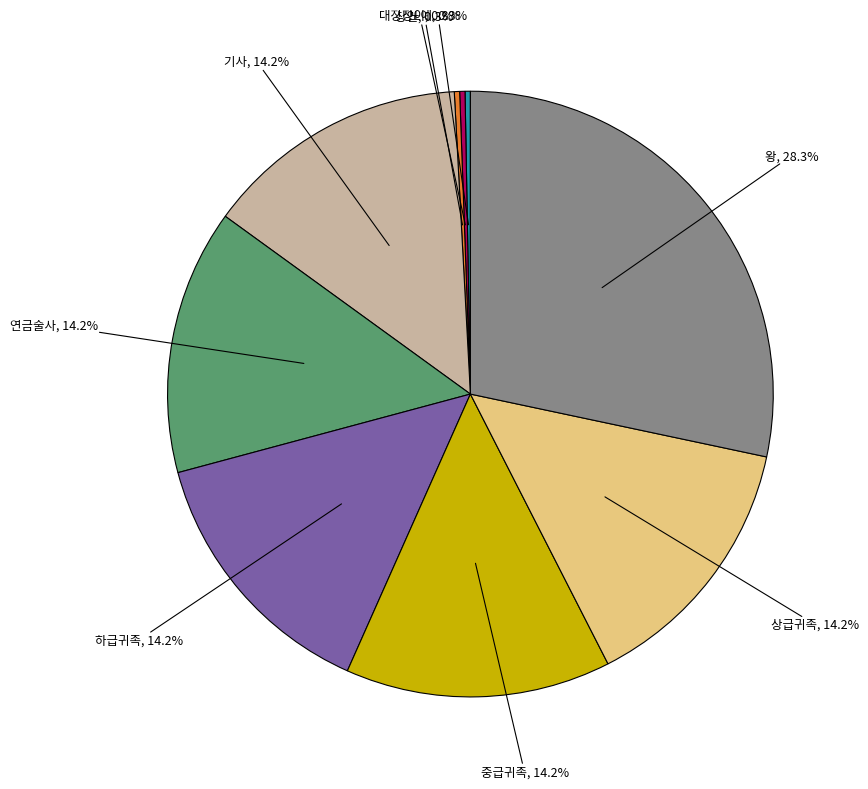

To the nearest percent, what is the average slice percentage?

11%